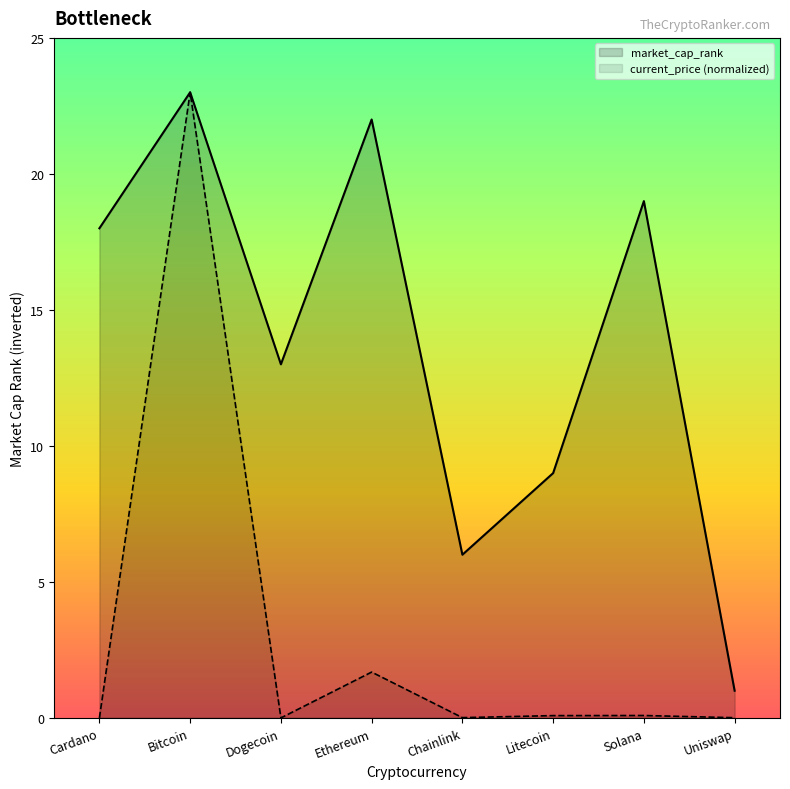

The value of current_price at Cardano is 0.0. True or false?

False